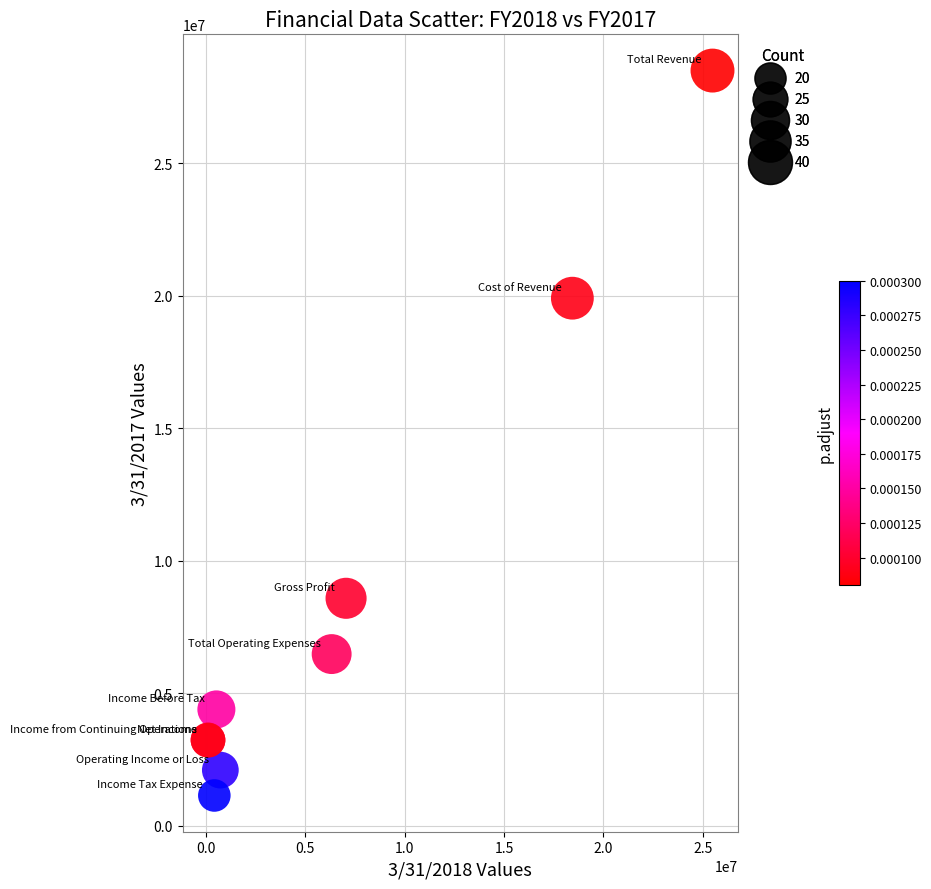

What Y value in the scatter plot is closest to 14824445?

19912382